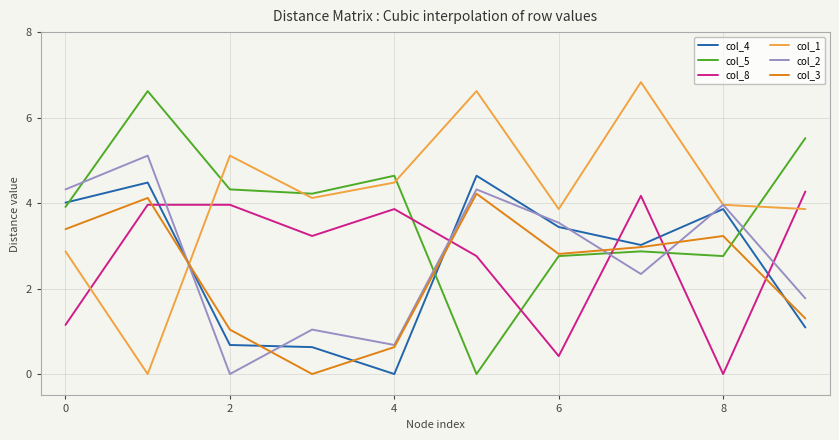

What is the difference between the maximum and minimum values in the col_3 series?

4.2